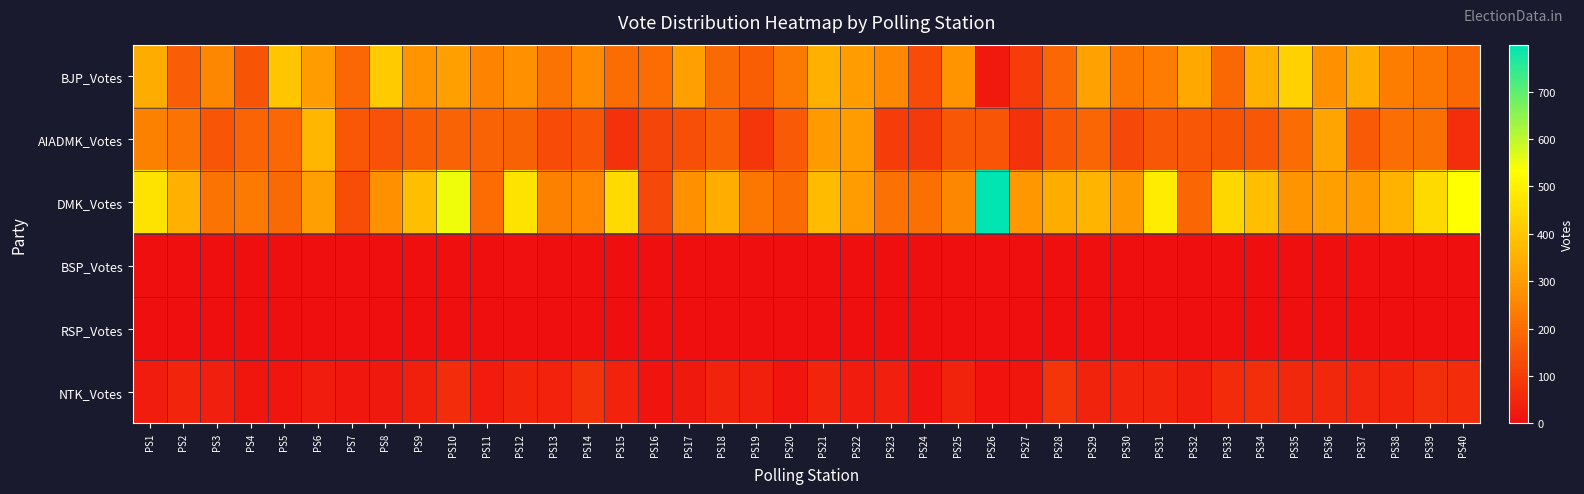

Reading left to right, extract all data points from this chart.

BJP_Votes: PS1=341	PS2=168	PS3=256	PS4=149	PS5=401	PS6=308	PS7=189	PS8=415	PS9=287	PS10=313	PS11=248	PS12=278	PS13=215	PS14=266	PS15=200	PS16=201	PS17=309	PS18=196	PS19=171	PS20=230	PS21=350	PS22=308	PS23=260	PS24=131	PS25=282	PS26=24	PS27=98	PS28=190	PS29=317	PS30=223	PS31=234	PS32=336	PS33=192	PS34=352	PS35=425	PS36=276	PS37=346	PS38=235	PS39=220	PS40=192
AIADMK_Votes: PS1=245	PS2=215	PS3=152	PS4=183	PS5=190	PS6=365	PS7=156	PS8=144	PS9=169	PS10=178	PS11=180	PS12=177	PS13=131	PS14=152	PS15=73	PS16=118	PS17=138	PS18=173	PS19=85	PS20=161	PS21=300	PS22=303	PS23=97	PS24=92	PS25=155	PS26=150	PS27=72	PS28=156	PS29=186	PS30=123	PS31=157	PS32=155	PS33=148	PS34=158	PS35=202	PS36=322	PS37=160	PS38=204	PS39=206	PS40=68
DMK_Votes: PS1=471	PS2=350	PS3=215	PS4=229	PS5=194	PS6=309	PS7=132	PS8=279	PS9=386	PS10=548	PS11=200	PS12=470	PS13=244	PS14=255	PS15=447	PS16=124	PS17=278	PS18=345	PS19=220	PS20=199	PS21=377	PS22=304	PS23=212	PS24=206	PS25=256	PS26=799	PS27=294	PS28=342	PS29=362	PS30=298	PS31=490	PS32=186	PS33=441	PS34=384	PS35=285	PS36=312	PS37=300	PS38=355	PS39=449	PS40=533
BSP_Votes: PS1=3	PS2=2	PS3=0	PS4=1	PS5=0	PS6=3	PS7=2	PS8=2	PS9=0	PS10=2	PS11=1	PS12=4	PS13=2	PS14=2	PS15=0	PS16=1	PS17=1	PS18=3	PS19=1	PS20=2	PS21=3	PS22=0	PS23=1	PS24=0	PS25=1	PS26=1	PS27=0	PS28=3	PS29=1	PS30=2	PS31=1	PS32=3	PS33=3	PS34=1	PS35=1	PS36=2	PS37=4	PS38=1	PS39=2	PS40=1
RSP_Votes: PS1=0	PS2=0	PS3=1	PS4=0	PS5=0	PS6=0	PS7=0	PS8=0	PS9=0	PS10=1	PS11=0	PS12=2	PS13=0	PS14=0	PS15=0	PS16=1	PS17=0	PS18=0	PS19=0	PS20=0	PS21=0	PS22=0	PS23=0	PS24=0	PS25=0	PS26=0	PS27=1	PS28=0	PS29=0	PS30=1	PS31=0	PS32=1	PS33=0	PS34=0	PS35=0	PS36=0	PS37=0	PS38=0	PS39=0	PS40=1
NTK_Votes: PS1=30	PS2=48	PS3=36	PS4=18	PS5=16	PS6=30	PS7=19	PS8=23	PS9=38	PS10=65	PS11=31	PS12=49	PS13=41	PS14=78	PS15=43	PS16=11	PS17=24	PS18=45	PS19=40	PS20=14	PS21=47	PS22=30	PS23=36	PS24=10	PS25=44	PS26=12	PS27=18	PS28=82	PS29=46	PS30=48	PS31=49	PS32=32	PS33=62	PS34=69	PS35=55	PS36=54	PS37=50	PS38=49	PS39=67	PS40=64